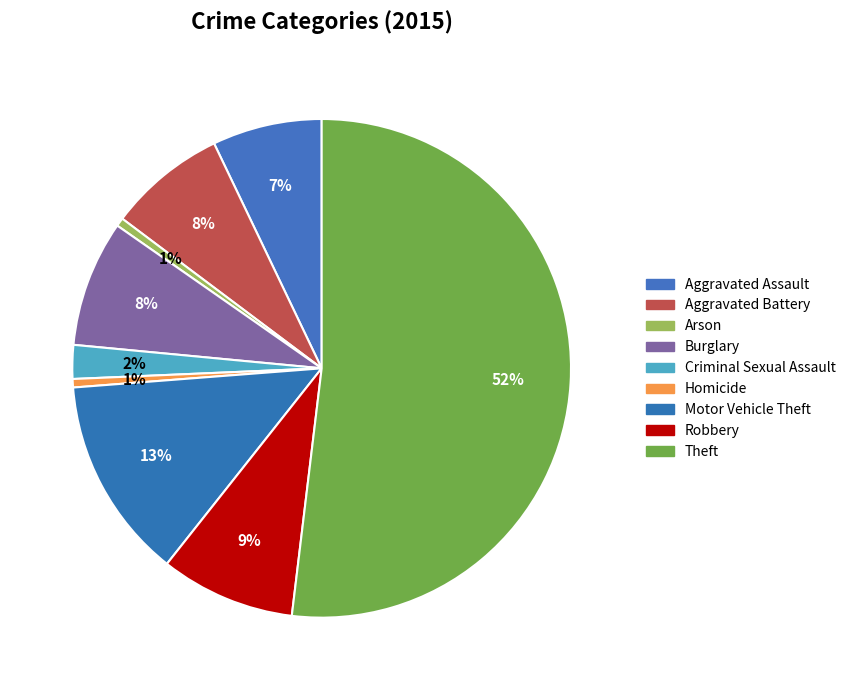

To the nearest percent, what is the difference between the Robbery and Burglary slice percentages?

1%